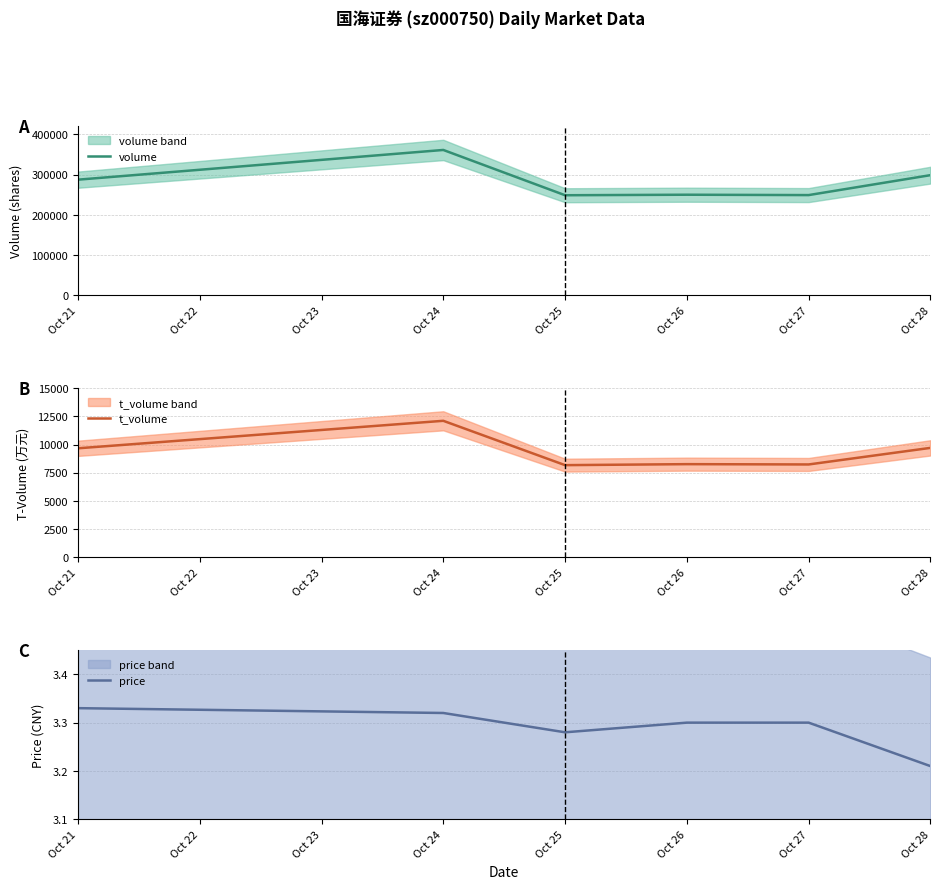

How many data points in volume are less than 287189?

3